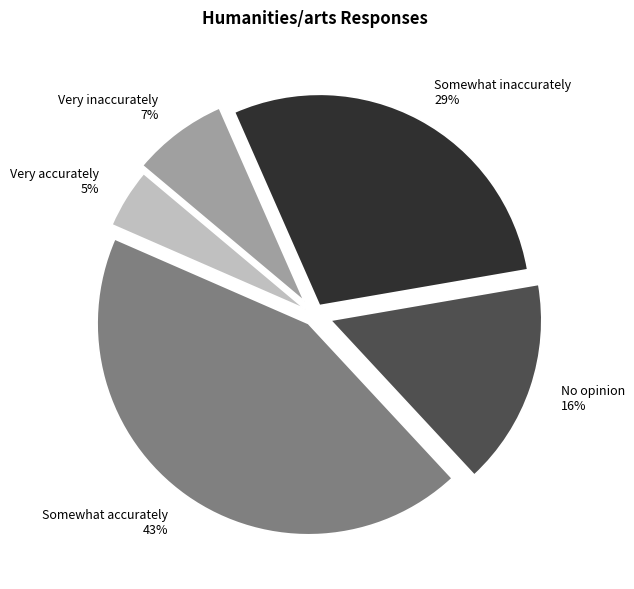

Does Somewhat accurately represent more than half of the total?

No